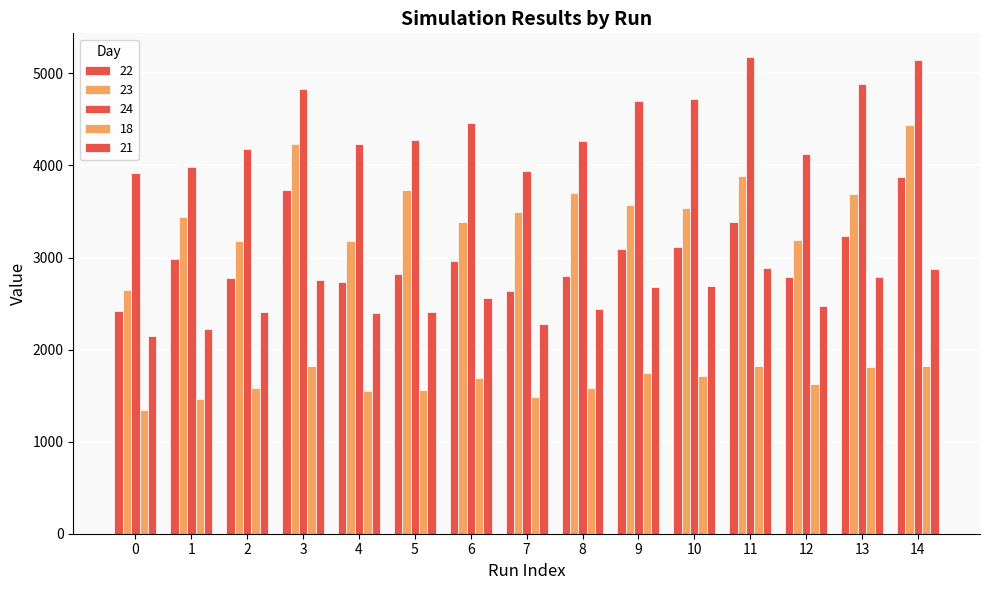

What is the highest value of the 18 series?

1824